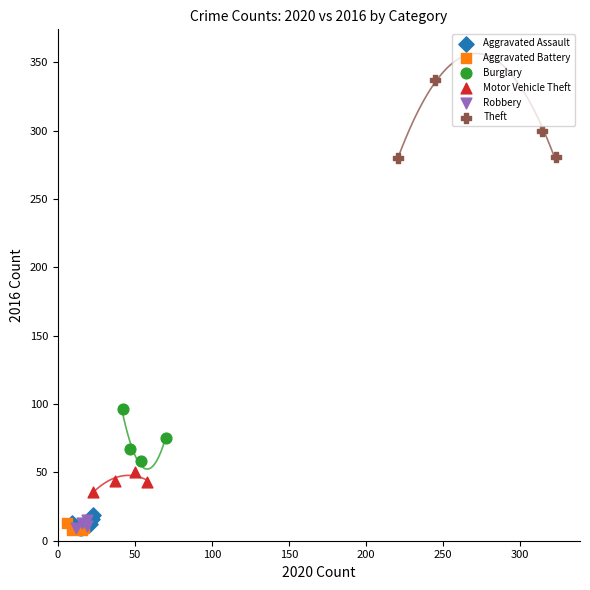

Which series has the largest Y range (max minus min)?

Theft